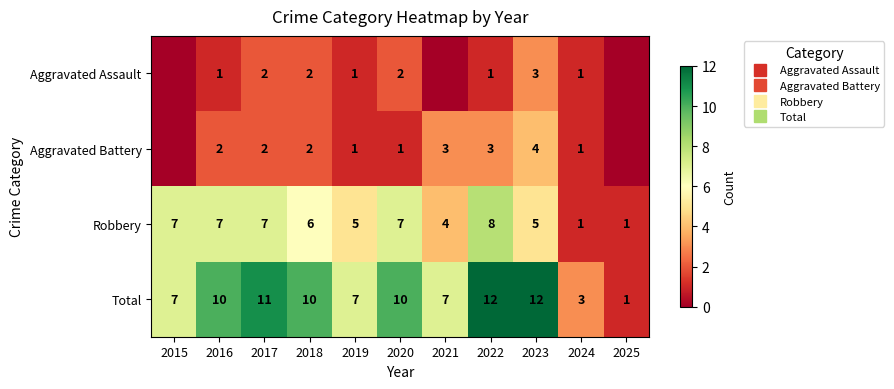

Rank the categories by Total value from highest to lowest.

2022, 2023, 2017, 2016, 2018, 2020, 2015, 2019, 2021, 2024, 2025